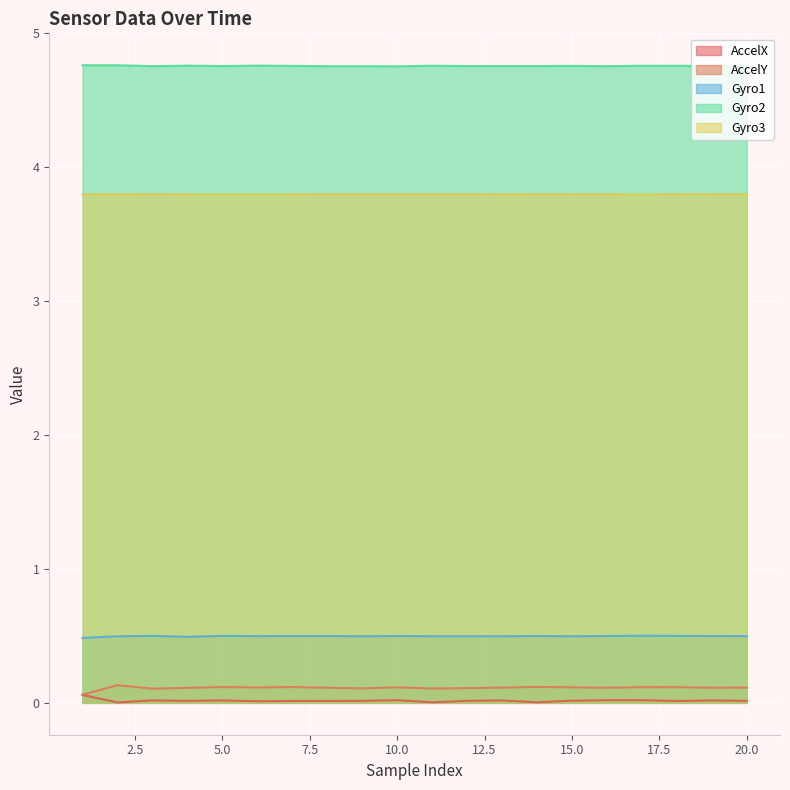

What is the sum of all AccelY values?

2.2